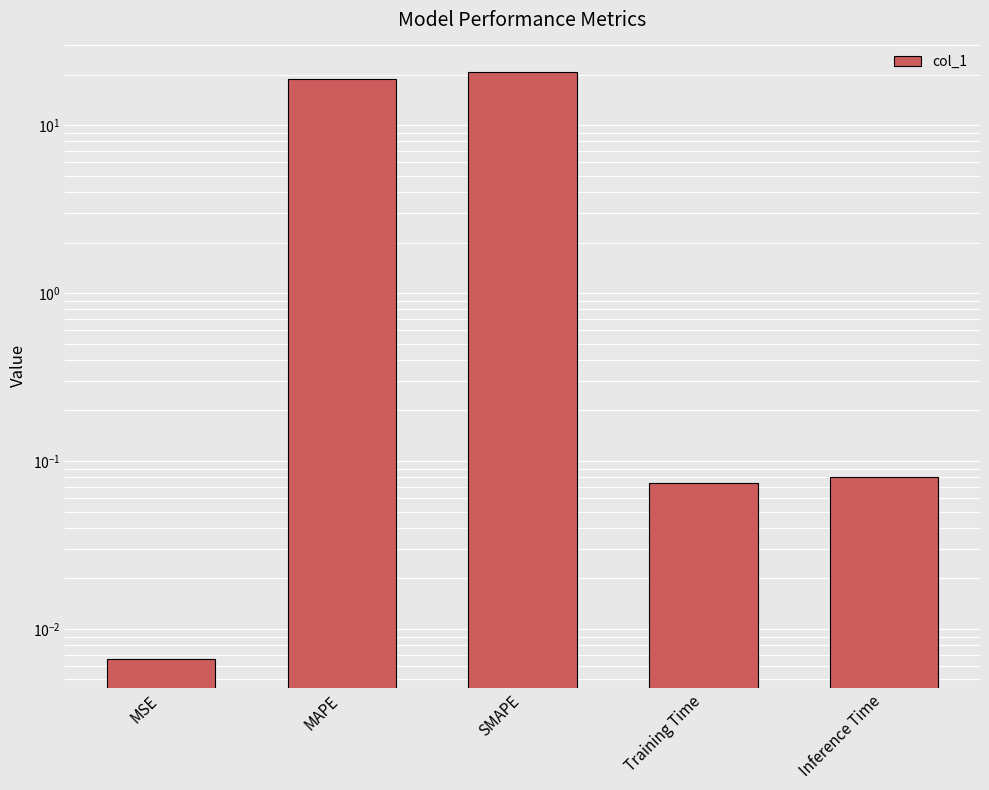

How many bars are there in total?

5